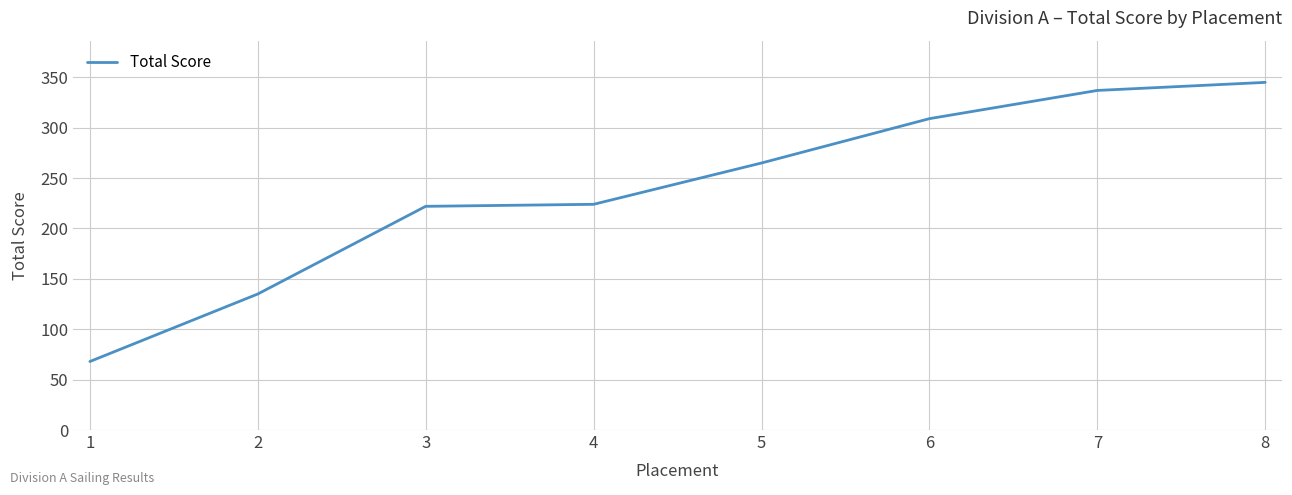

The value at 8 is 557. True or false?

False